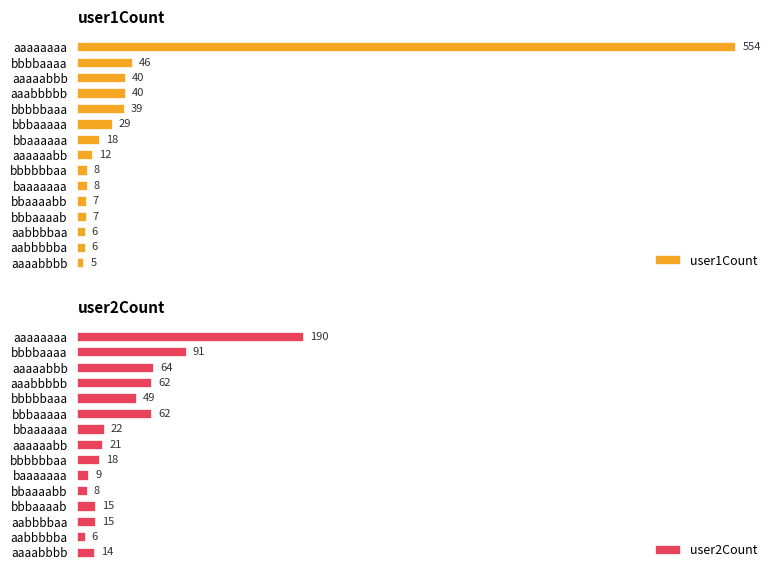

Read the user2Count value at 3.

62